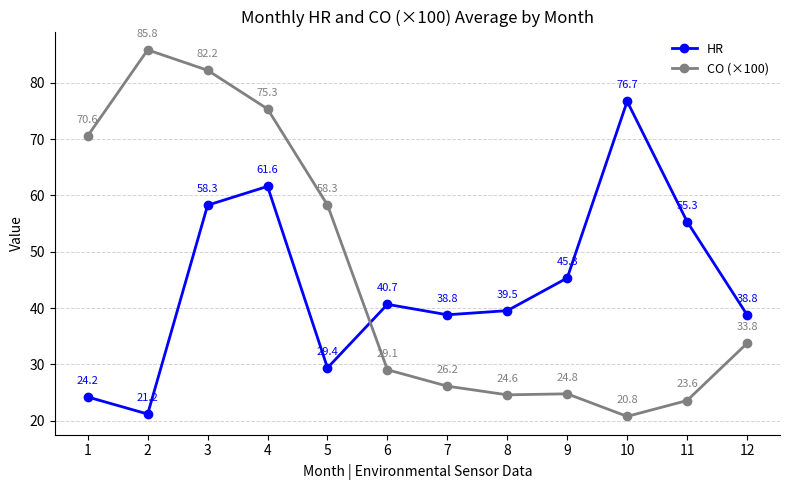

What is the spread (max minus min) of values at 5?

28.9